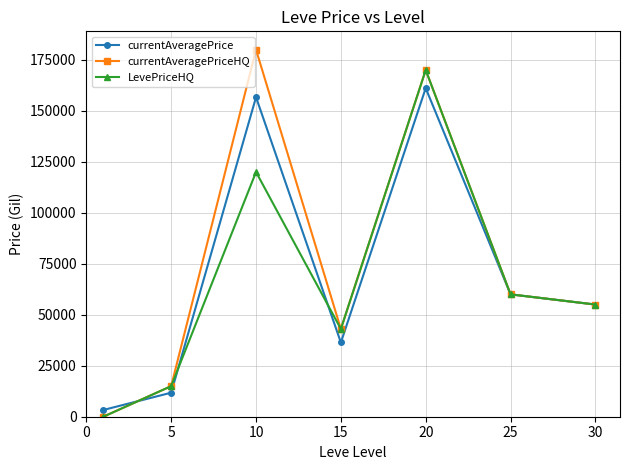

List the series in order of their peak value, lowest first.

currentAveragePrice, LevePriceHQ, currentAveragePriceHQ